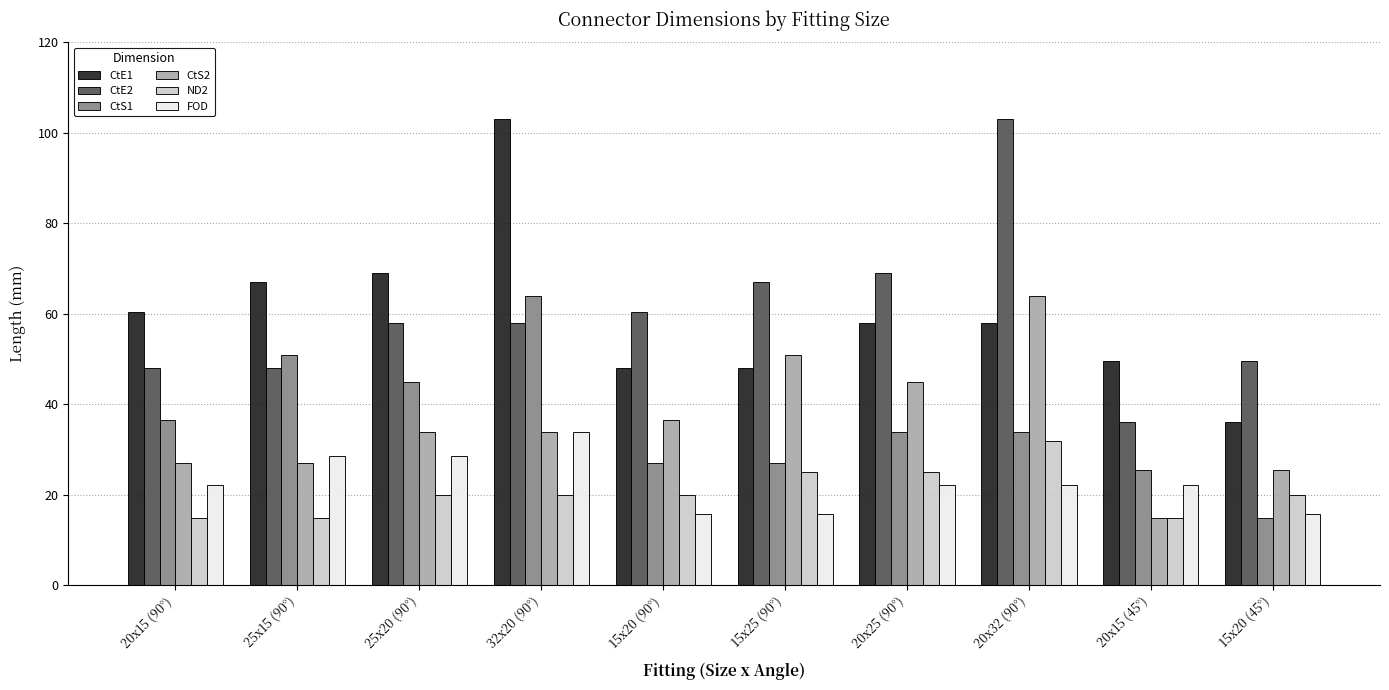

What is the value of the CtS2 bar at the 5th from the left?

36.5